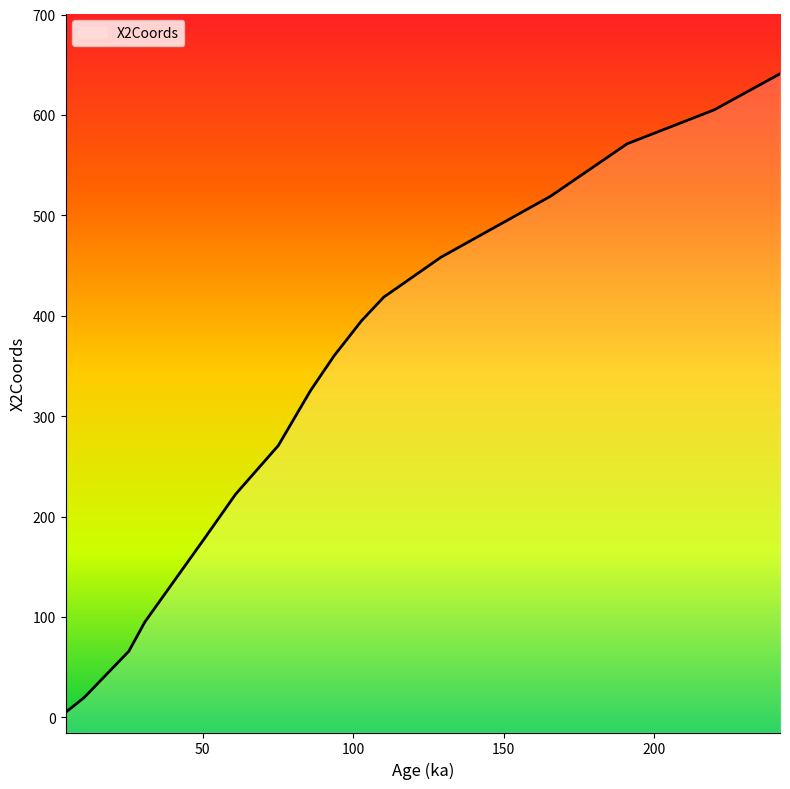

What is the value of the 11th point from the left?

418.6